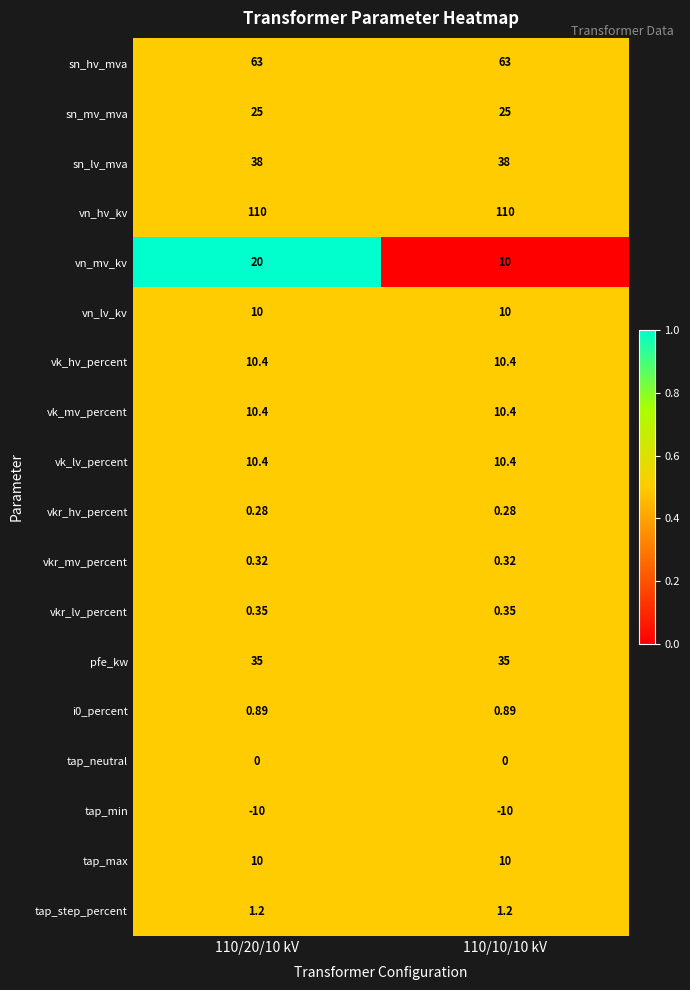

Which series changed the most between 110/20/10 kV and 110/10/10 kV?

vn_mv_kv